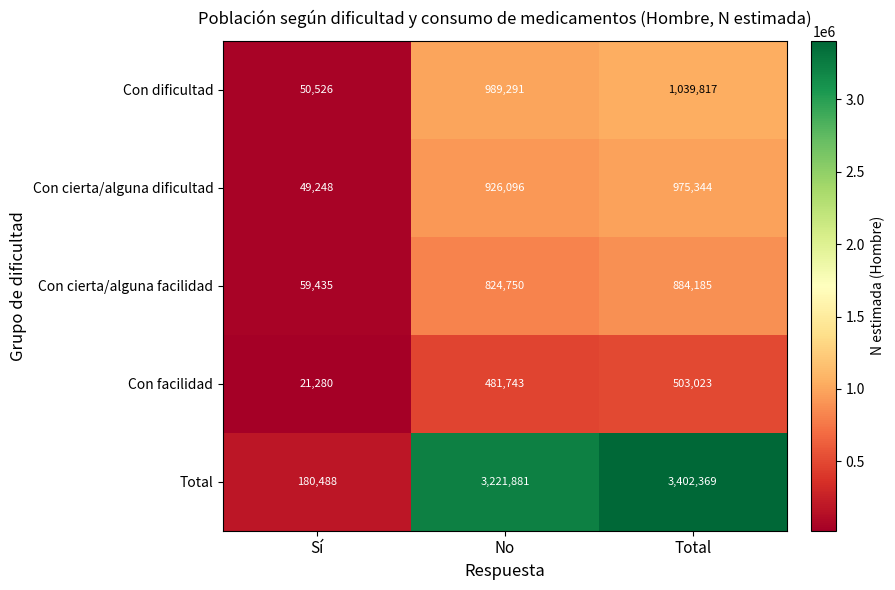

Read the Con cierta/alguna facilidad value at Sí, to the nearest 50.

59450